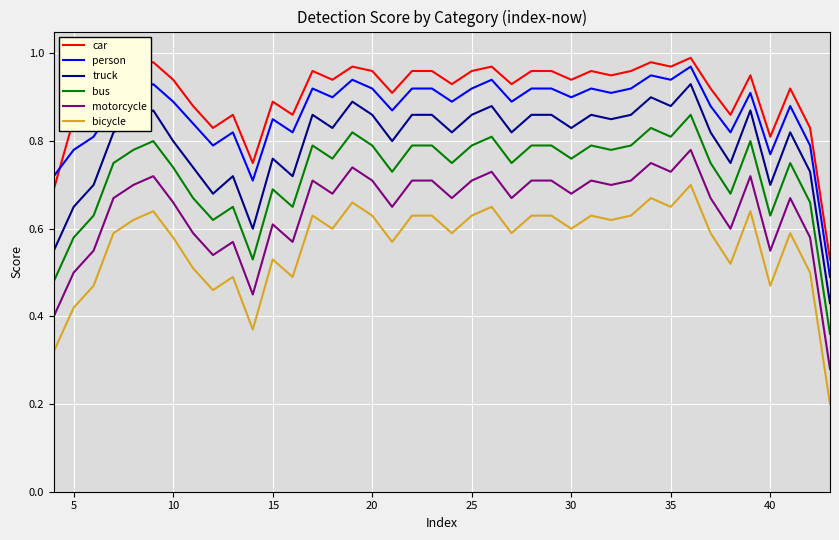

True or false: person and motorcycle intersect in this chart.

False